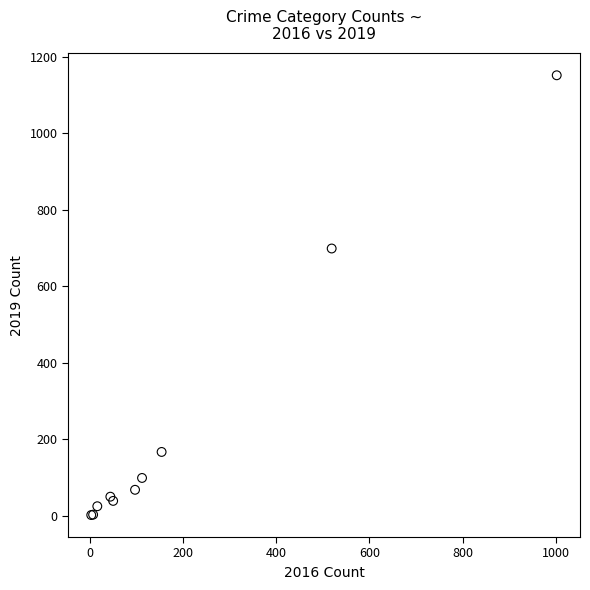

What Y value in the scatter plot is closest to 577?

699